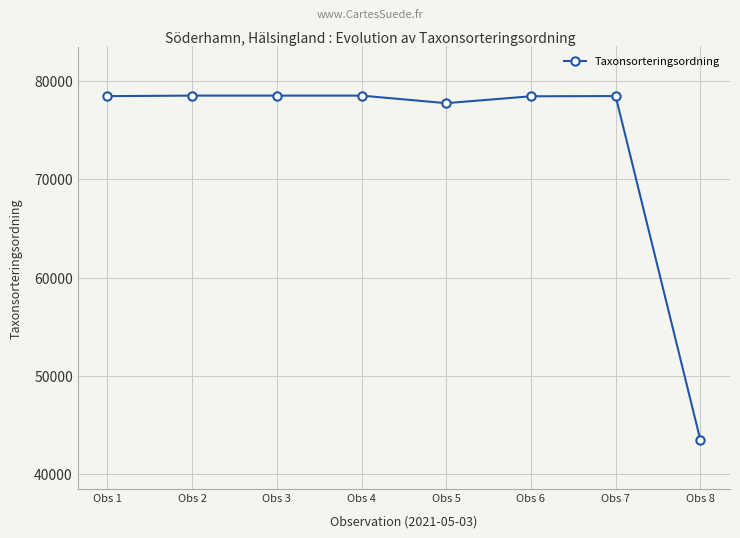

How many distinct data groups are displayed?

1